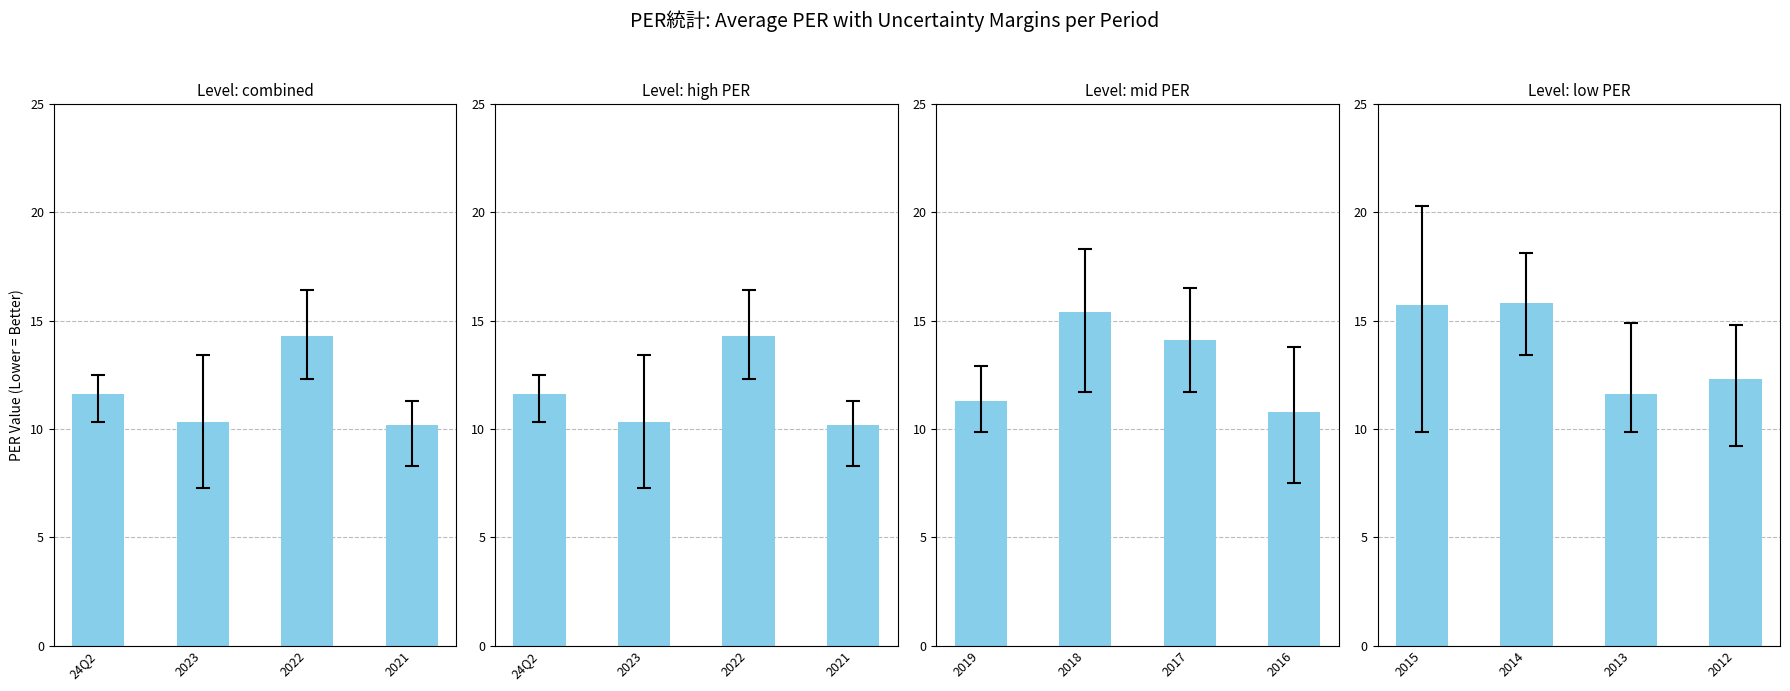

What is the value of the 3rd bar from the left?

11.6